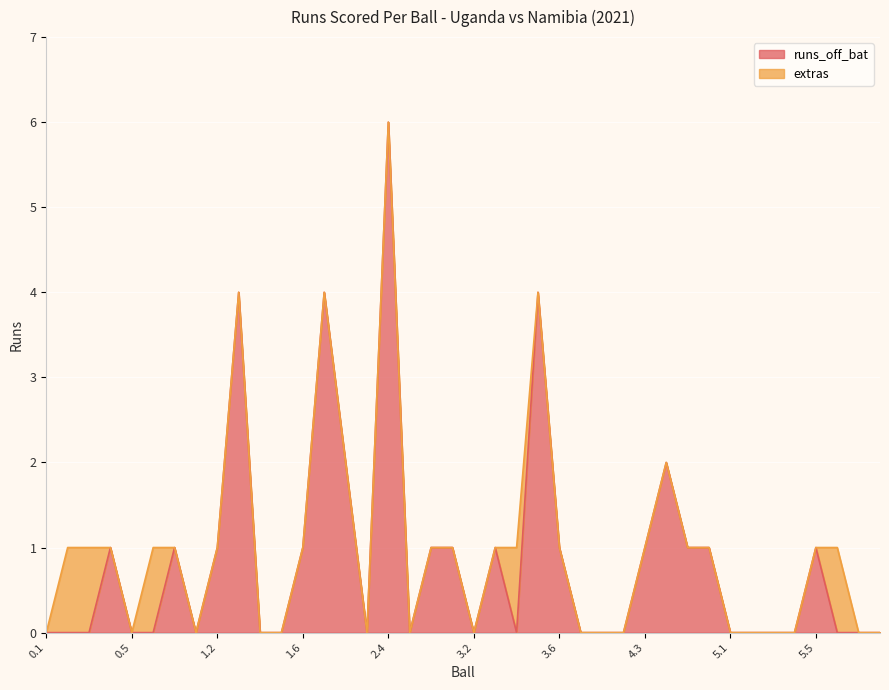

Rank the categories by value from lowest to highest.

0.1, 0.2, 0.3, 0.5, 0.6, 1.1, 1.4, 1.5, 2.3, 2.5, 3.2, 3.4, 3.7, 4.1, 4.2, 5.1, 5.2, 5.3, 5.4, 5.6, 5.7, 6.1, 0.4, 0.7, 1.2, 1.6, 2.6, 3.1, 3.3, 3.6, 4.3, 4.5, 4.6, 5.5, 2.2, 4.4, 1.3, 2.1, 3.5, 2.4